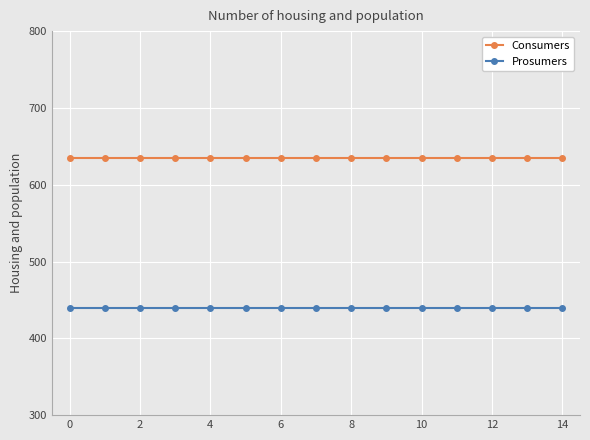

True or false: Prosumers and Consumers intersect in this chart.

False